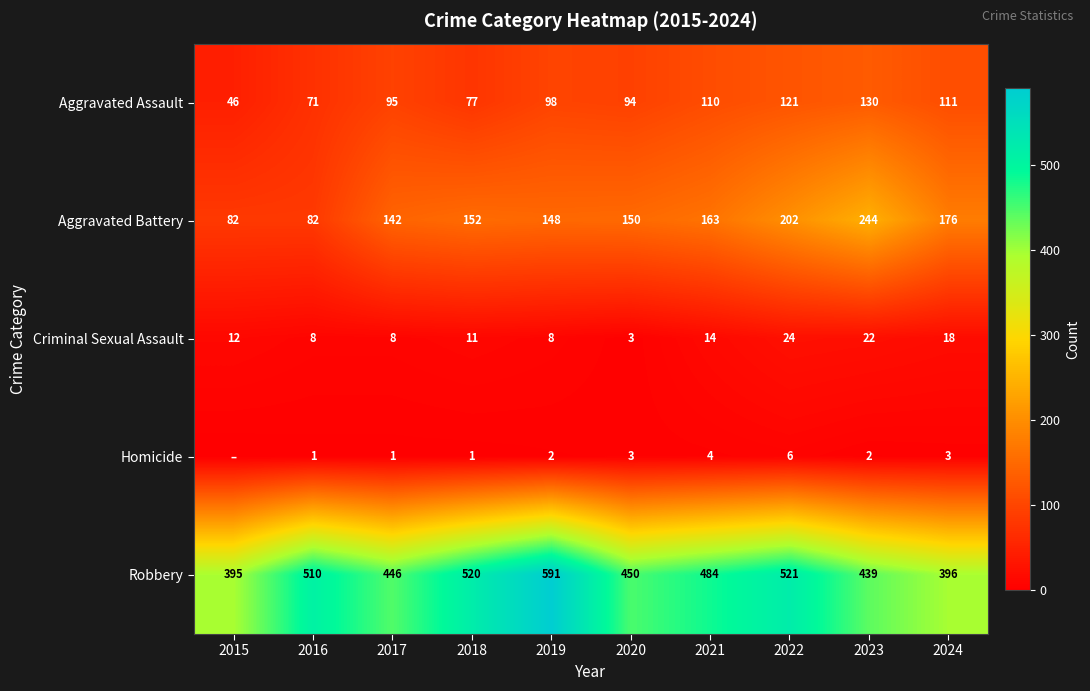

The value of Robbery at 2016 is 196. True or false?

False